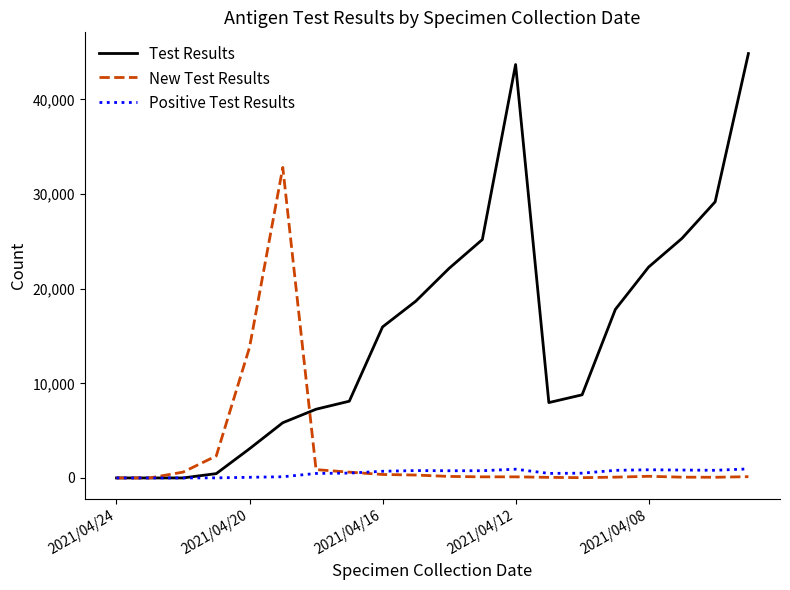

Which series has the widest spread of values?

Test Results